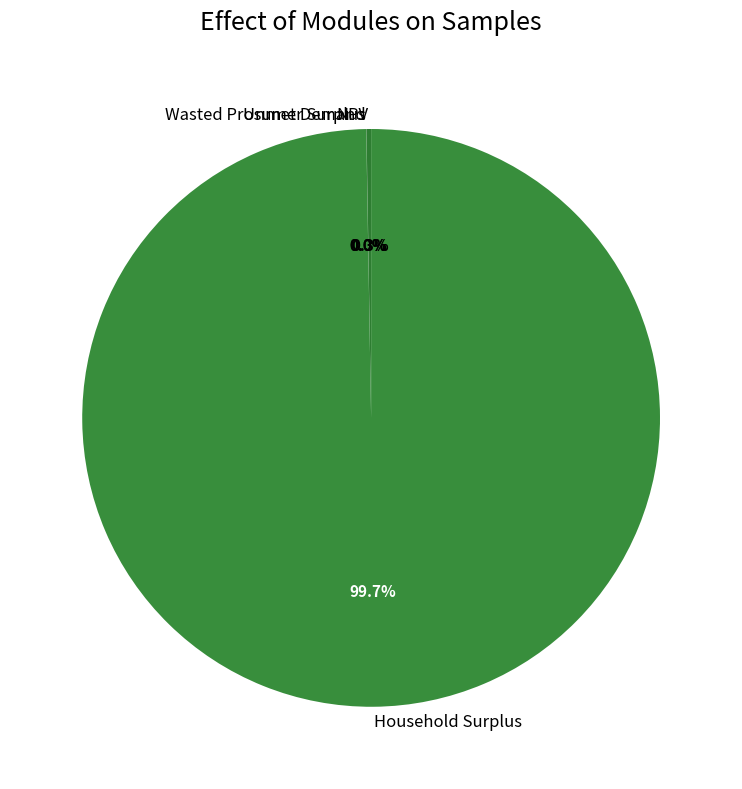

Is there any slice that represents more than half of the pie?

Yes